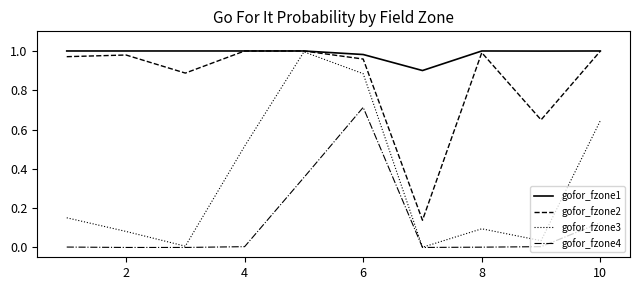

Which series has the widest spread of values?

gofor_fzone3